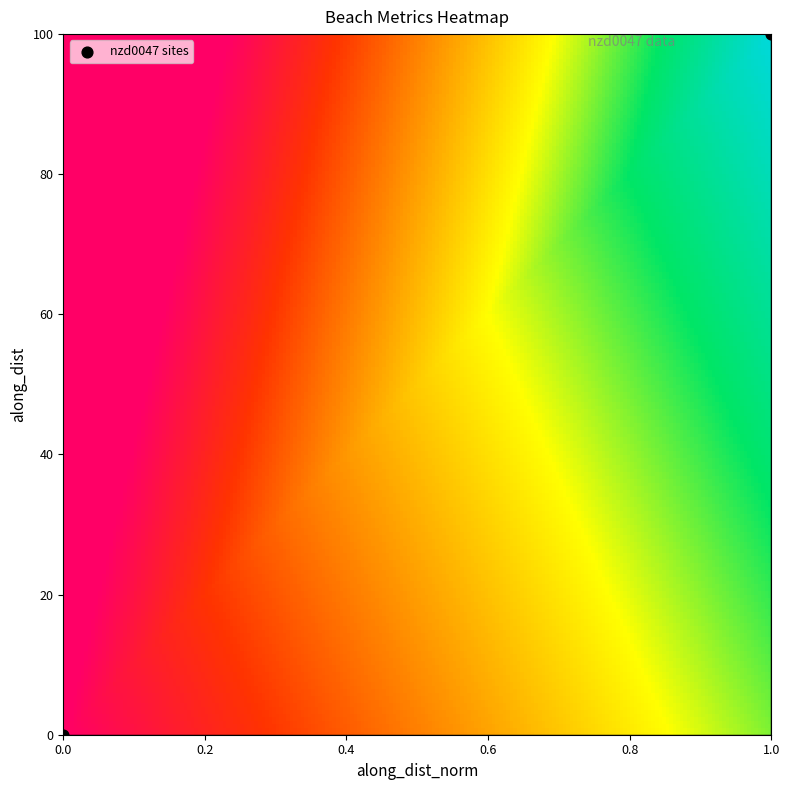

What is the range of X values (max minus min)?

1.0